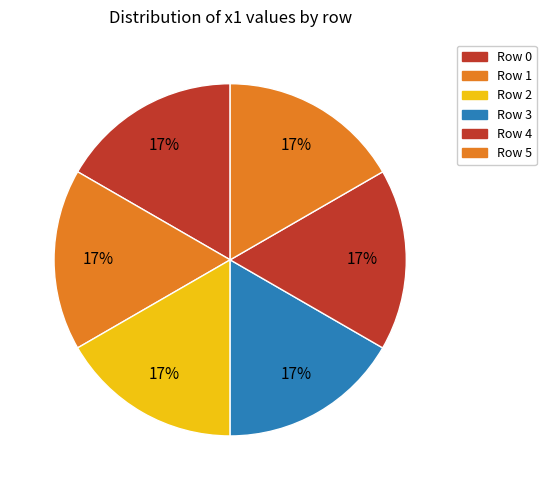

How many slices are in this pie chart?

6